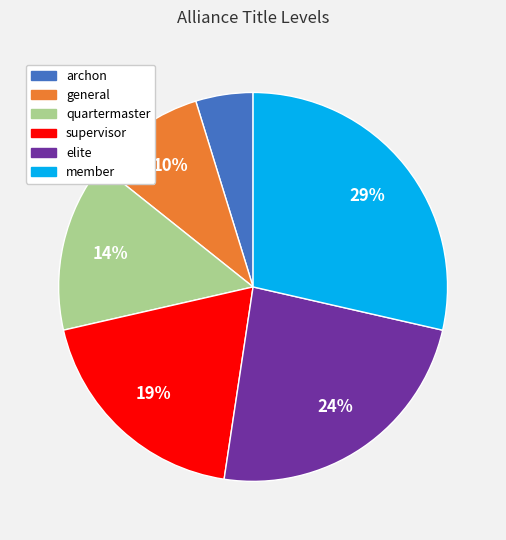

To the nearest percent, what is the average slice percentage?

17%